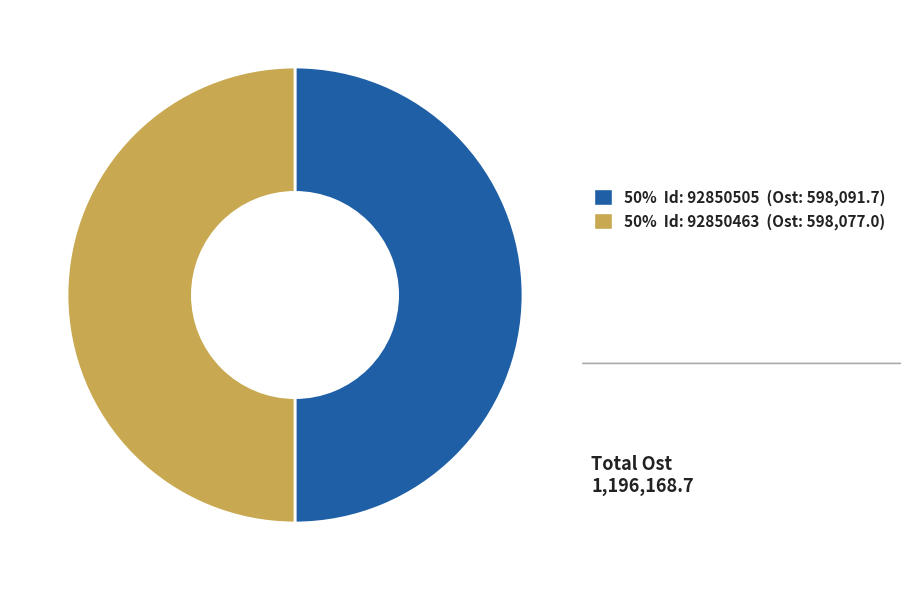

What is the majority slice?

92850505